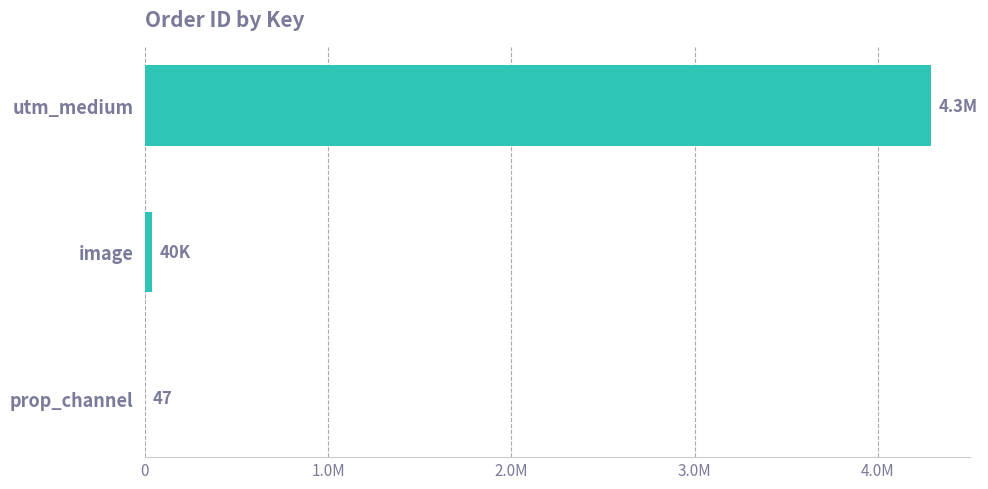

Rank the categories by value from lowest to highest.

prop_channel, image, utm_medium